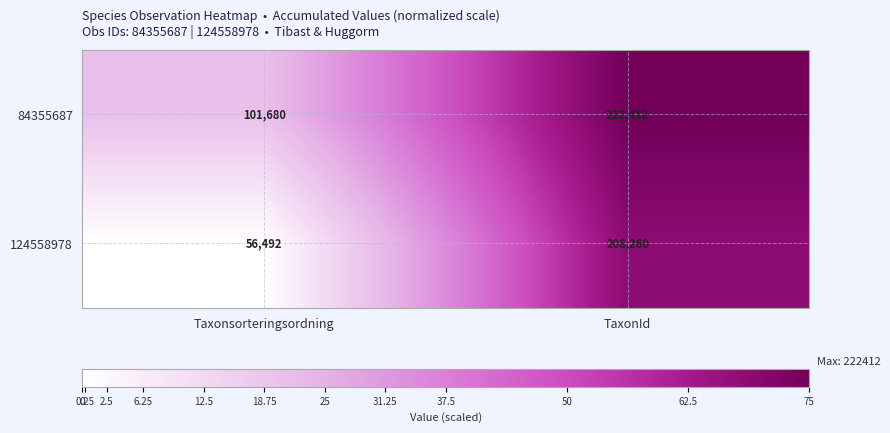

What is the sum of all 124558978 values?

264752